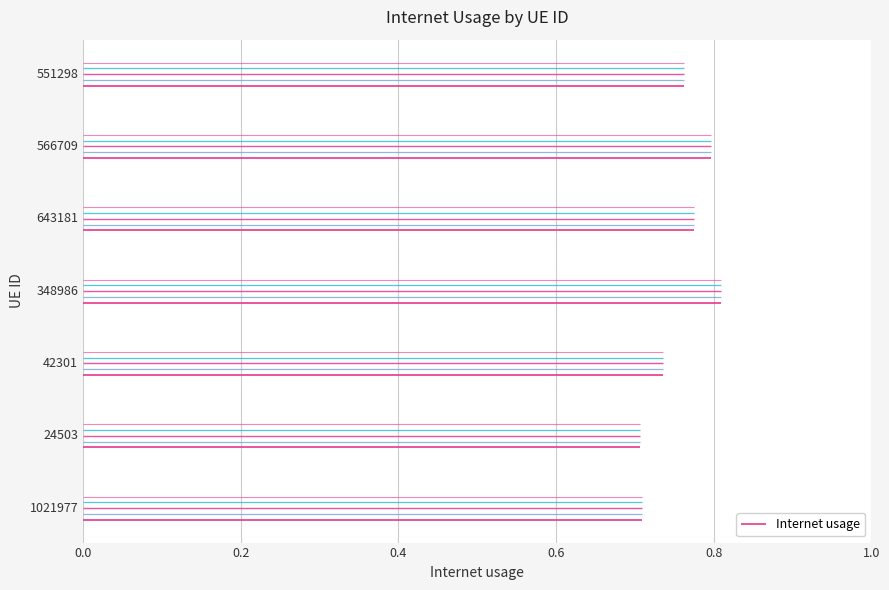

What is the average value?

0.8